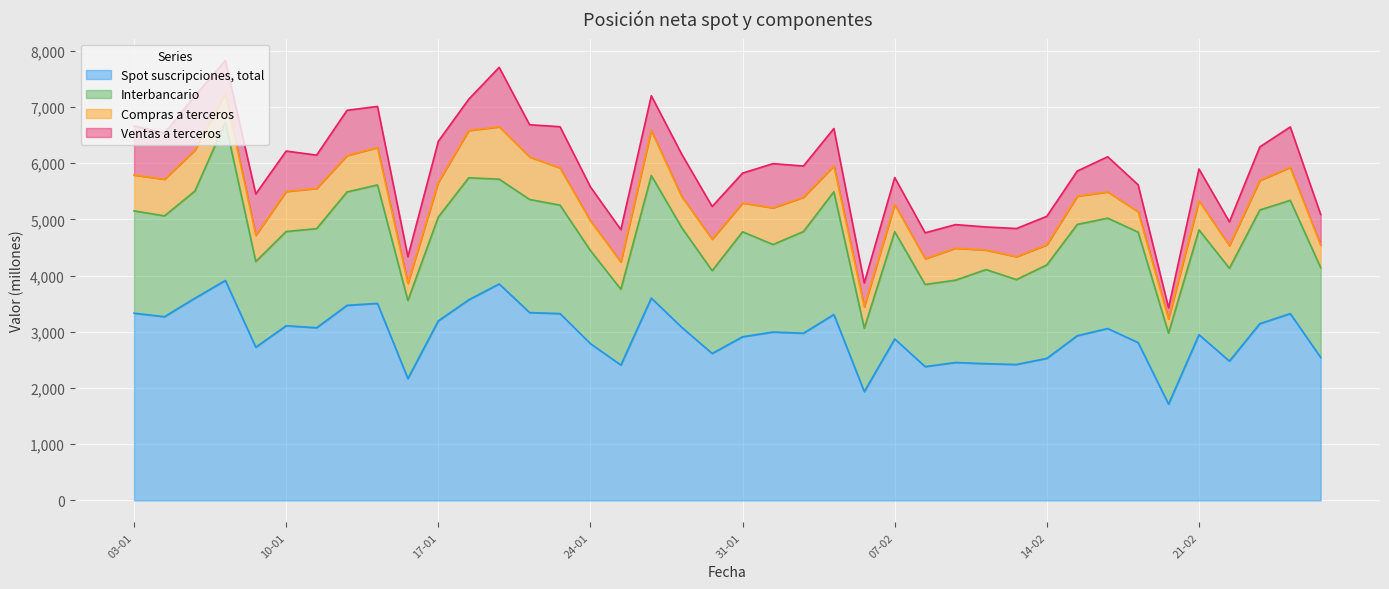

How many lines are shown in the chart?

4